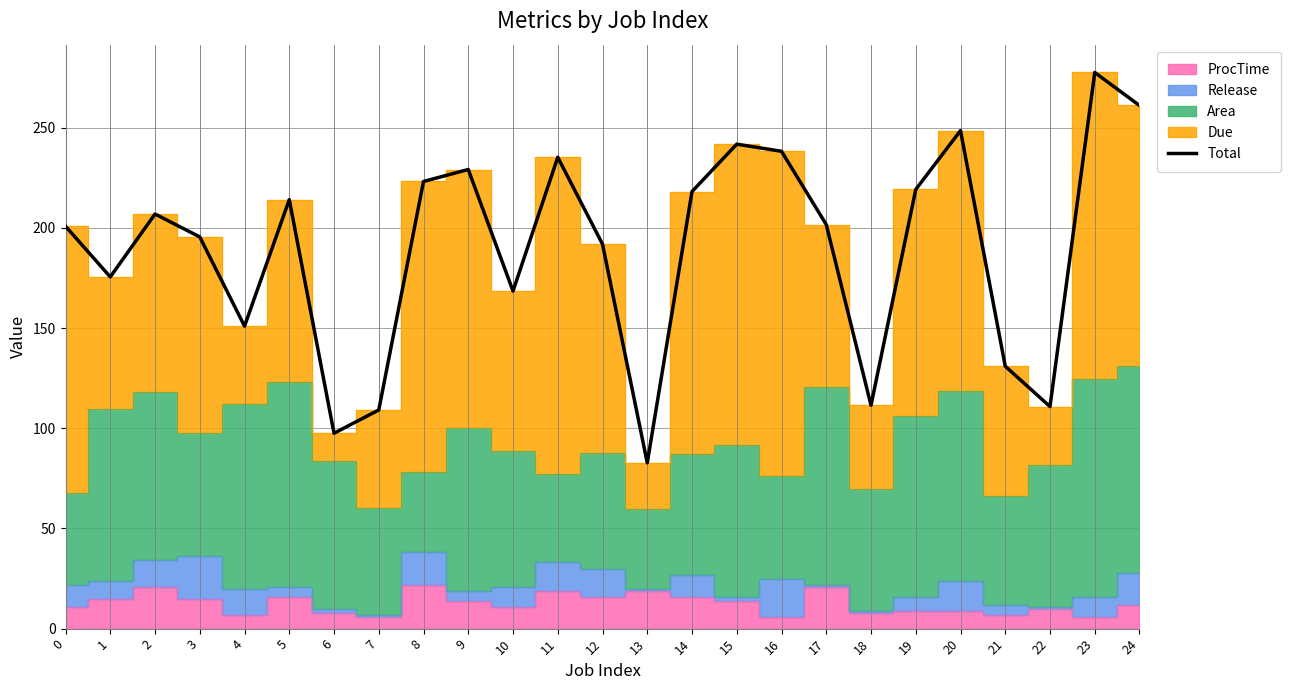

What is the greatest value displayed?

277.5